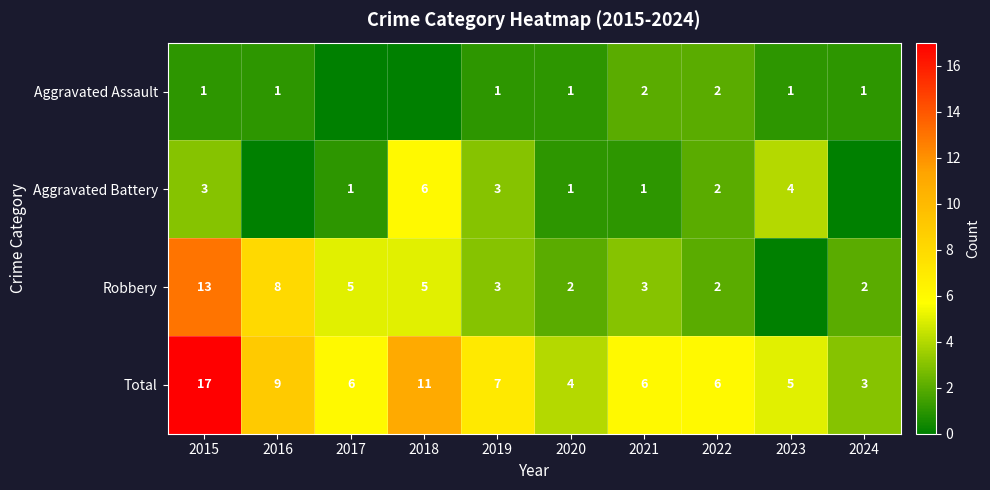

How many series are shown in this chart?

4